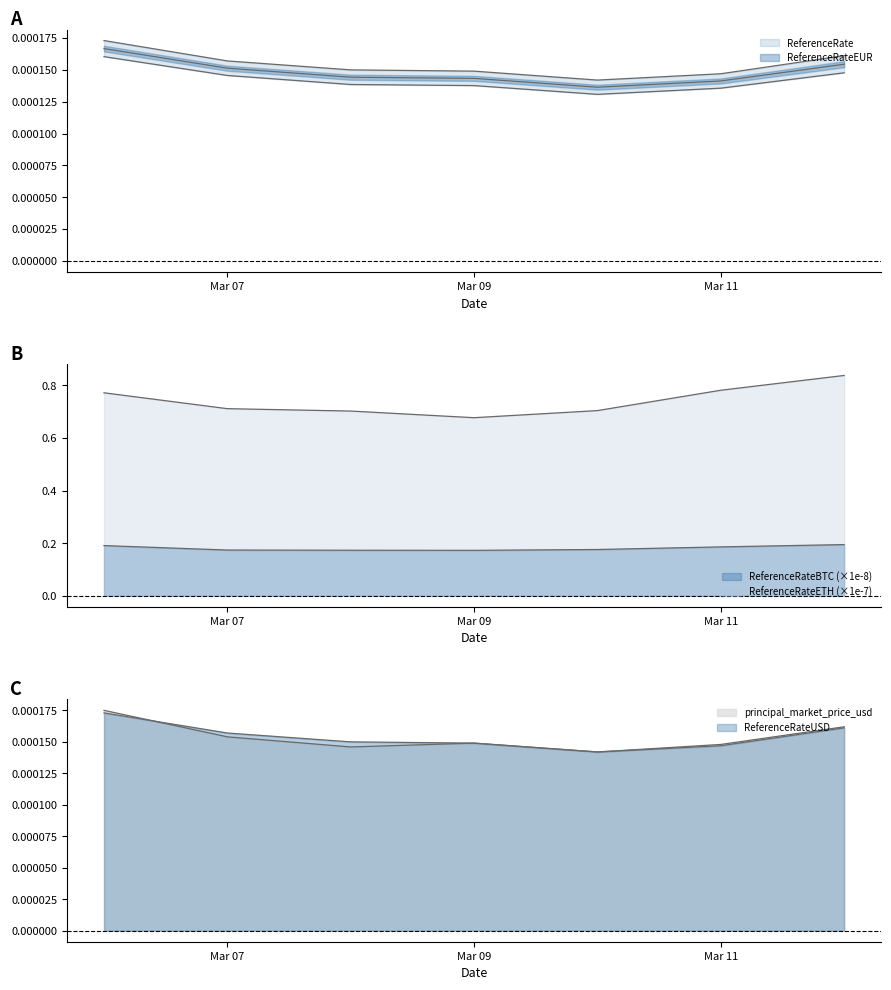

True or false: ReferenceRateEUR and ReferenceRateETH cross at least once.

False